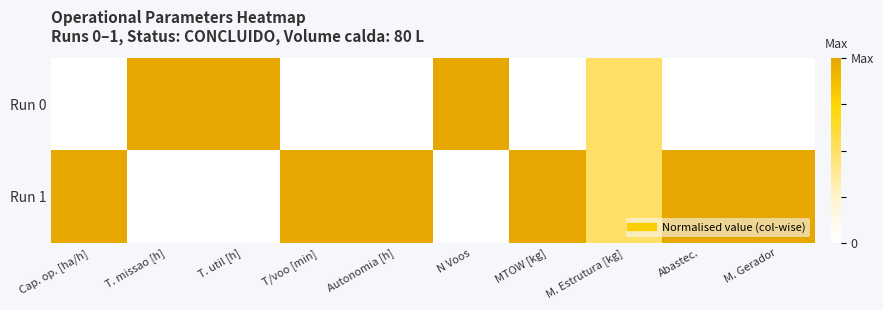

What is the difference between the highest and lowest values at N Voos?

1.0